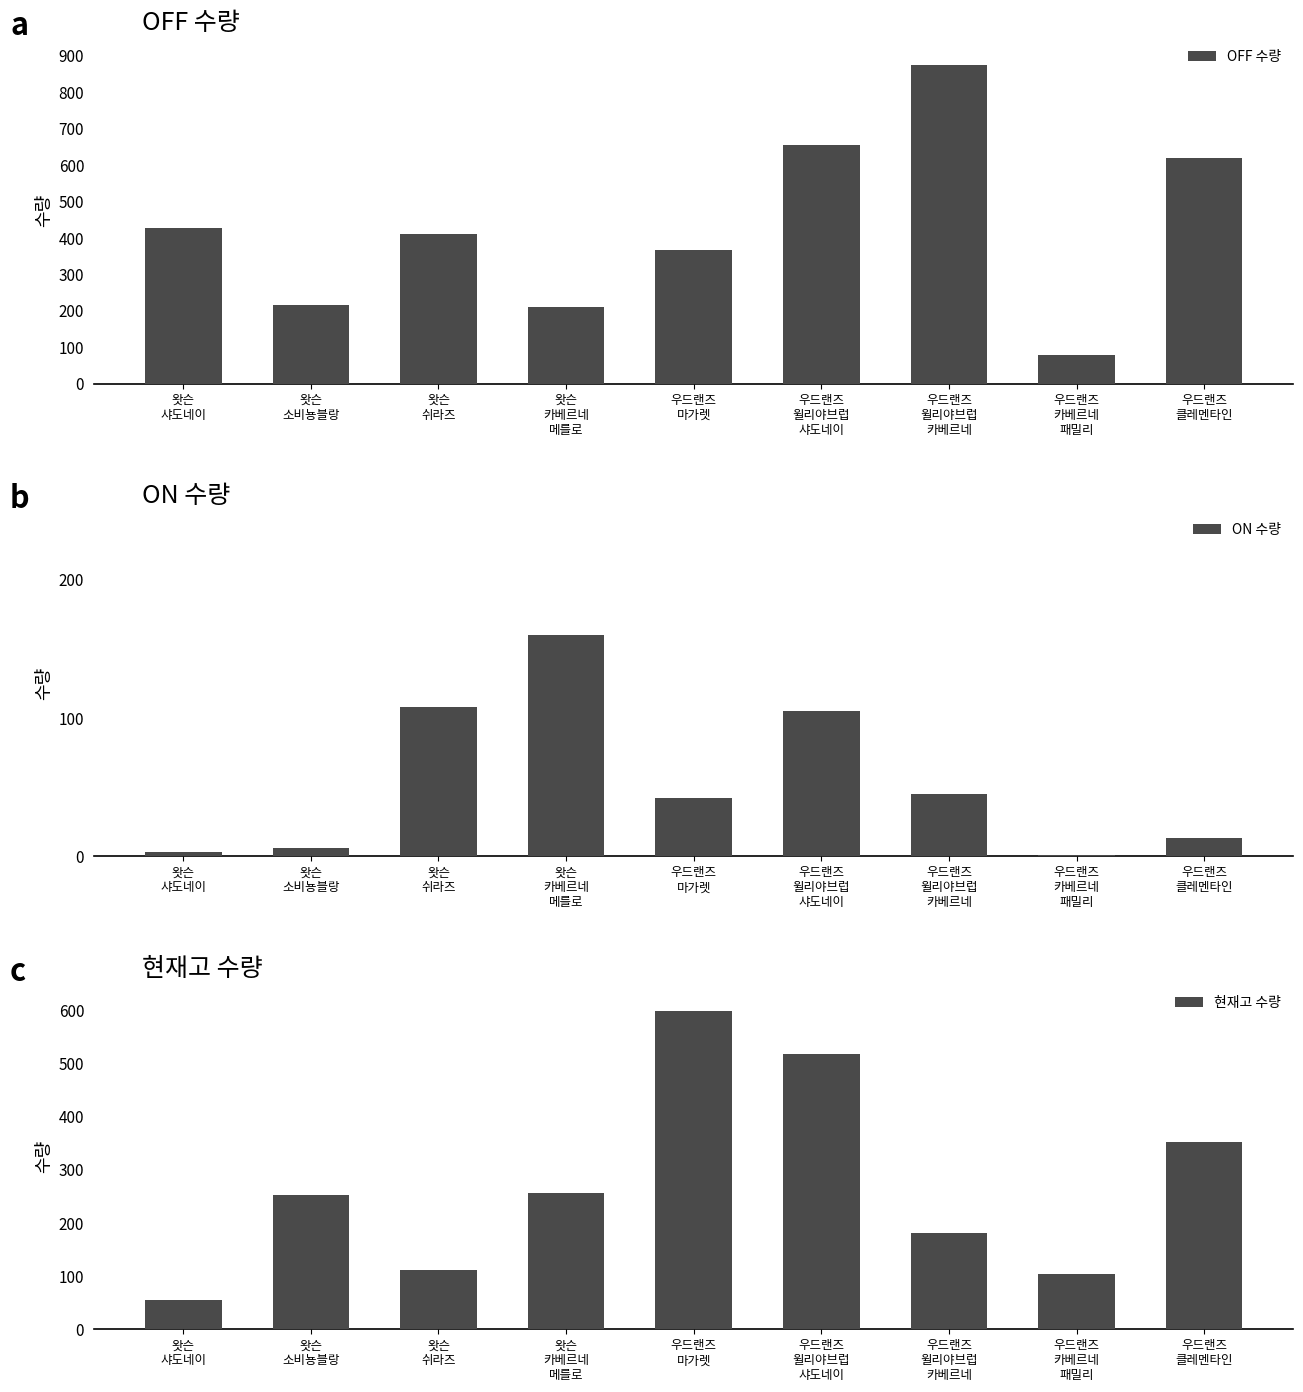

Which category has the lowest value in the 현재고 수량 series?

왓슨
샤도네이